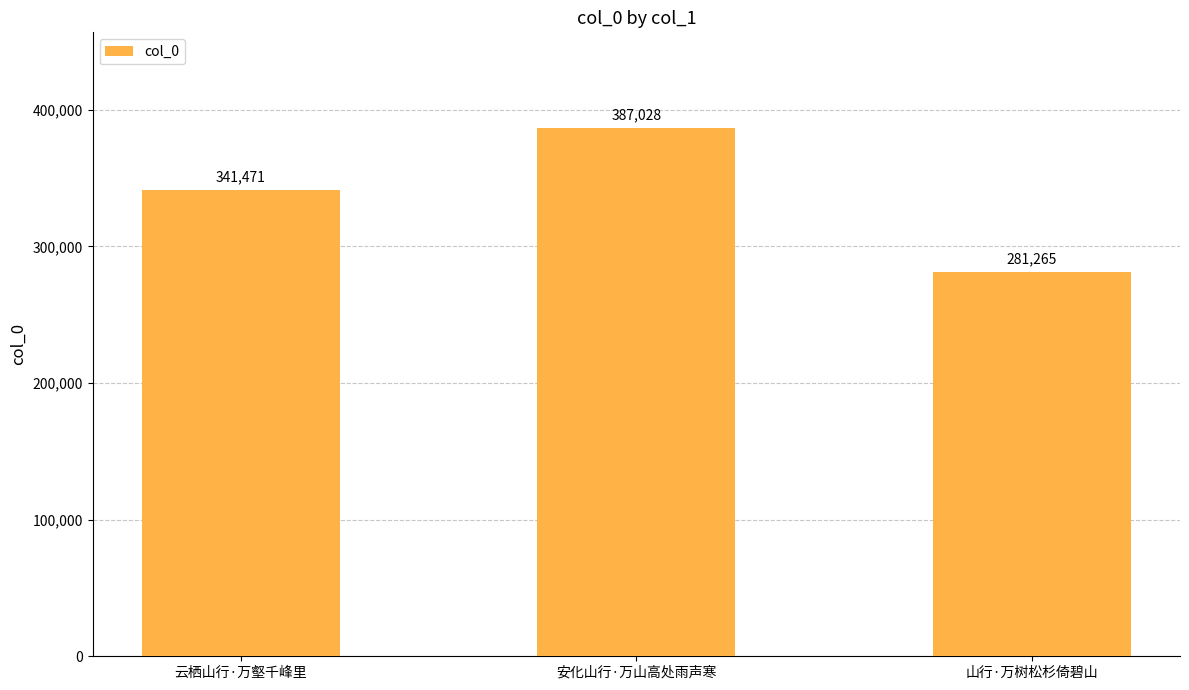

Count the values in the range 281265 to 387028.

3